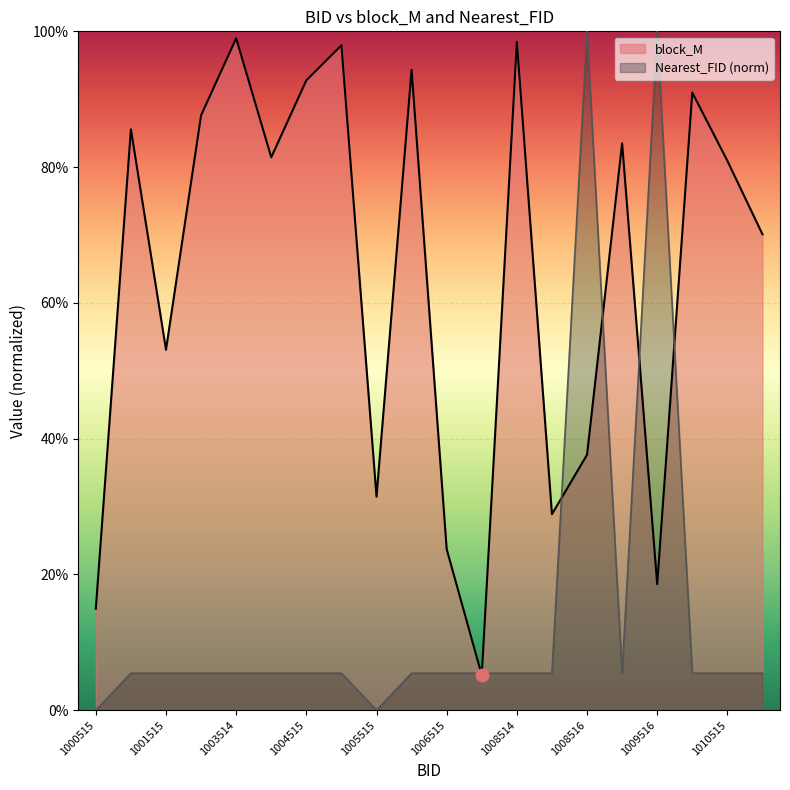

Which category has the highest value across all series?

1008516